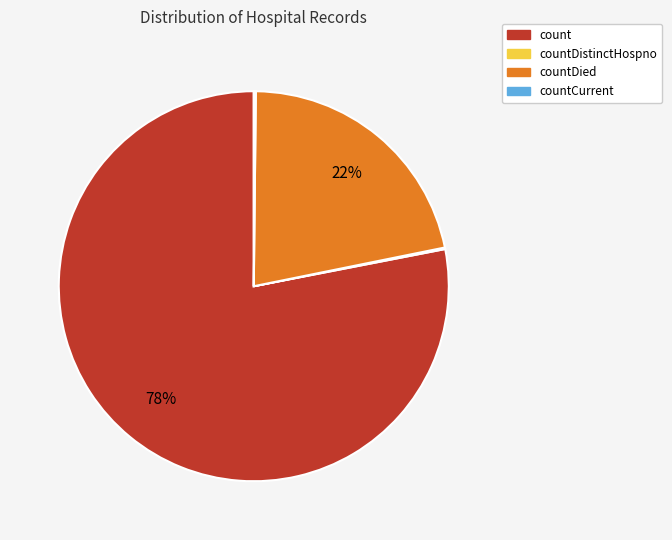

To the nearest percent, what percentage of the pie is count?

78%